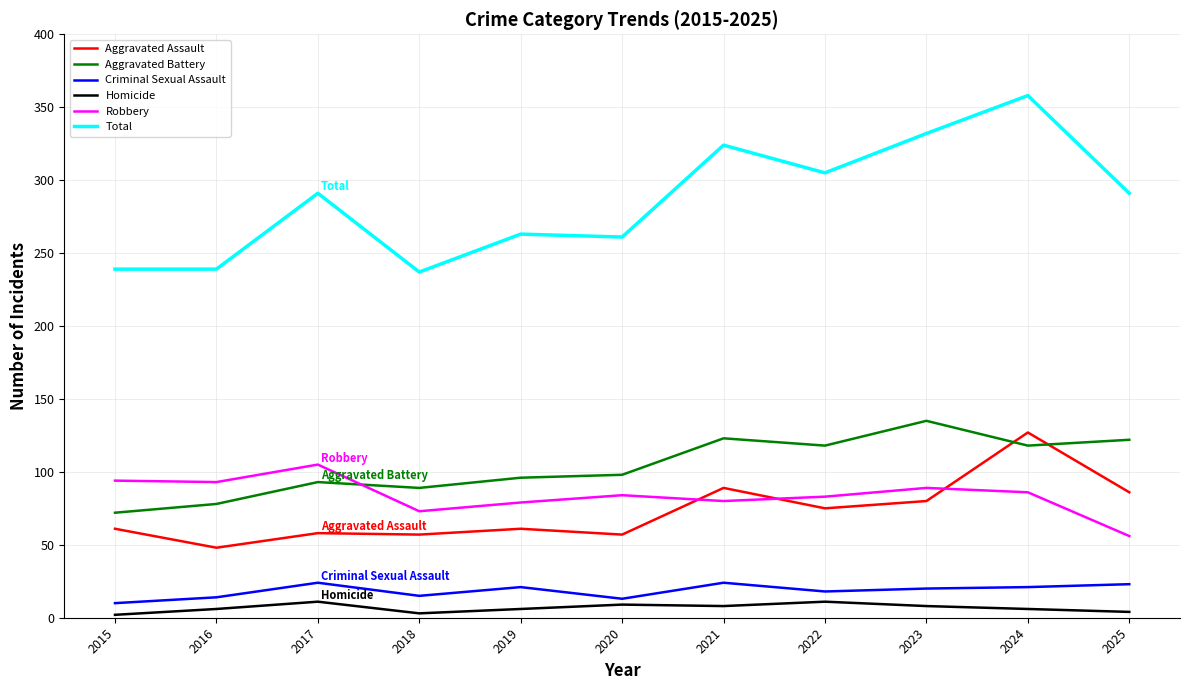

Between 2020 and 2022, which series saw the biggest shift?

Total